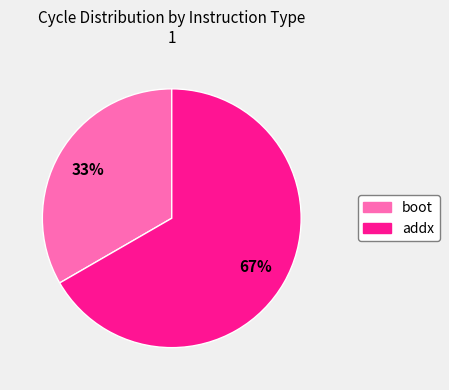

True or false: addx accounts for 67% of the total.

True